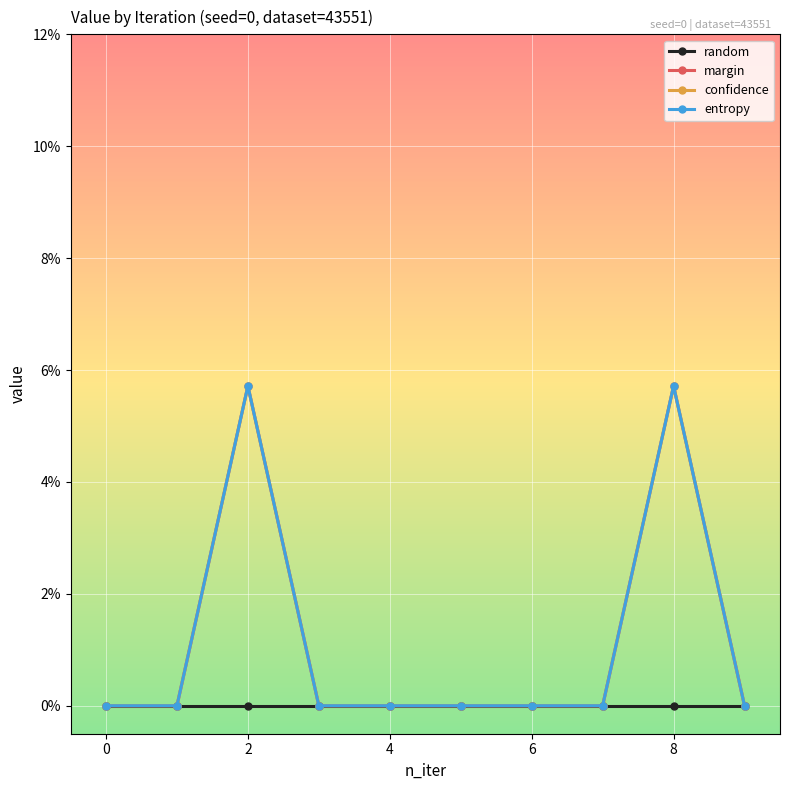

Does the chart have visible grid lines?

Yes